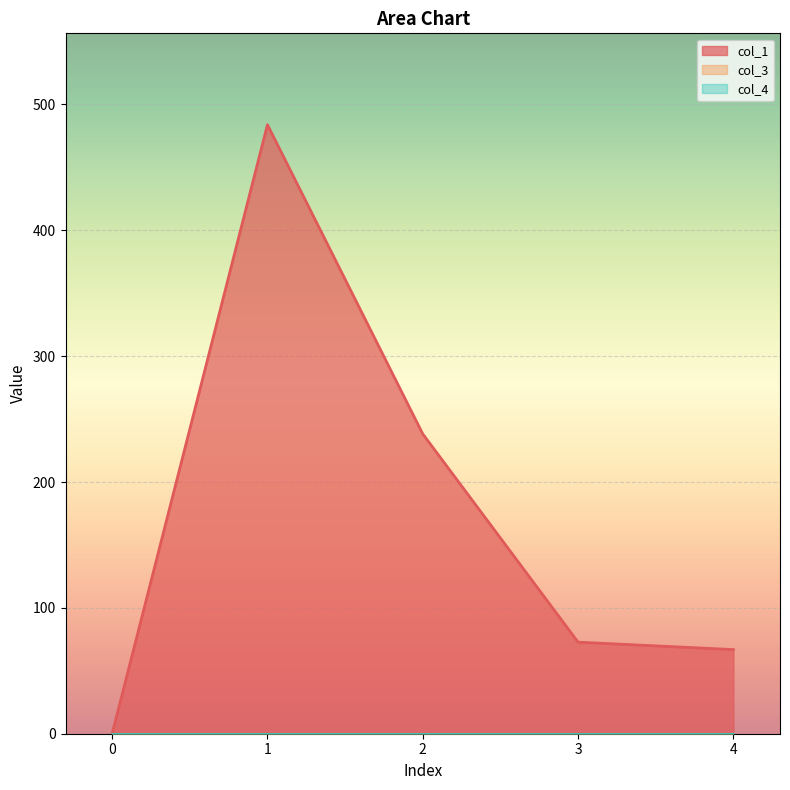

Does the chart display data point markers on the line(s)?

No